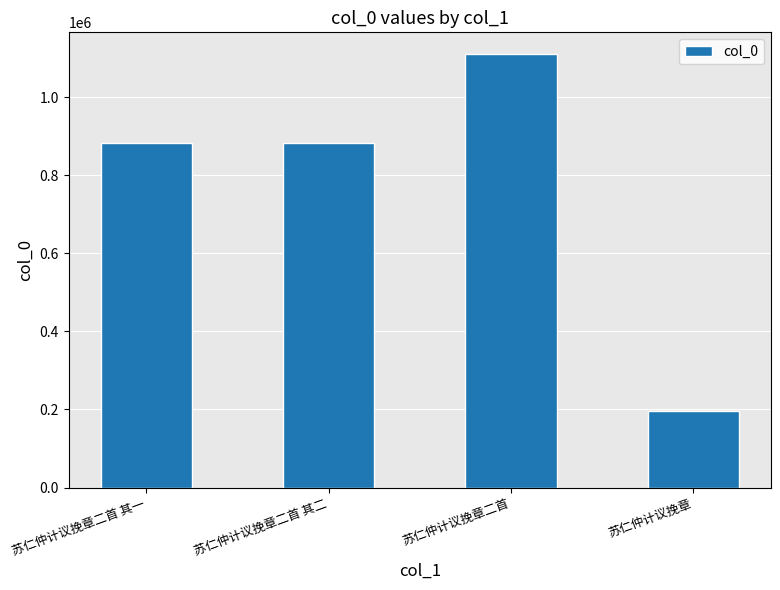

How many data points are less than 882098?

2